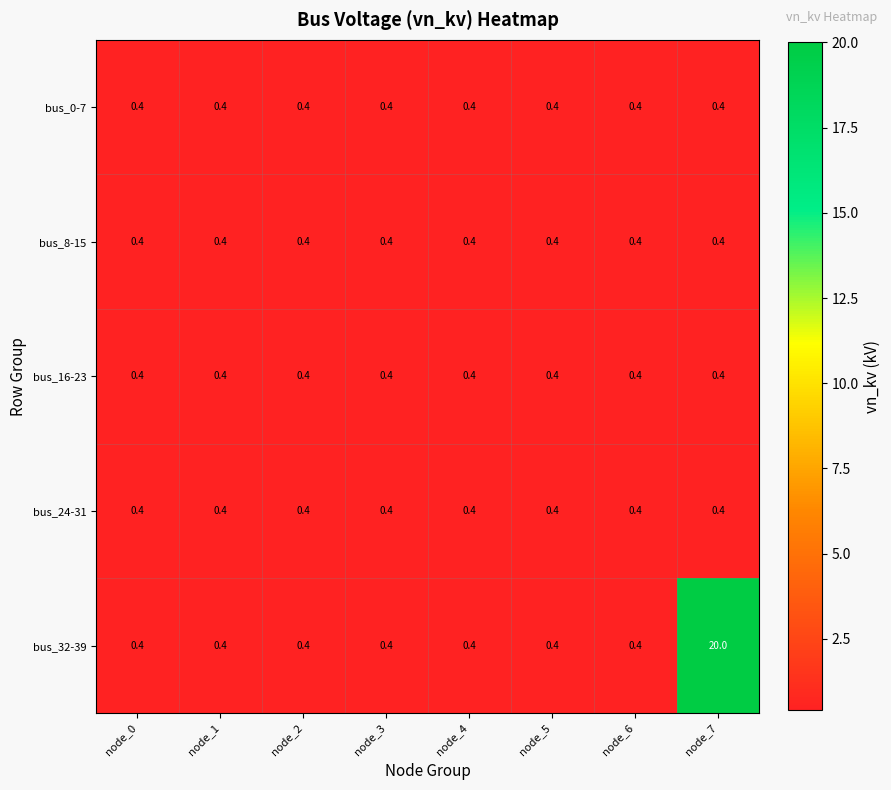

What is the maximum value for bus_0-7?

0.4